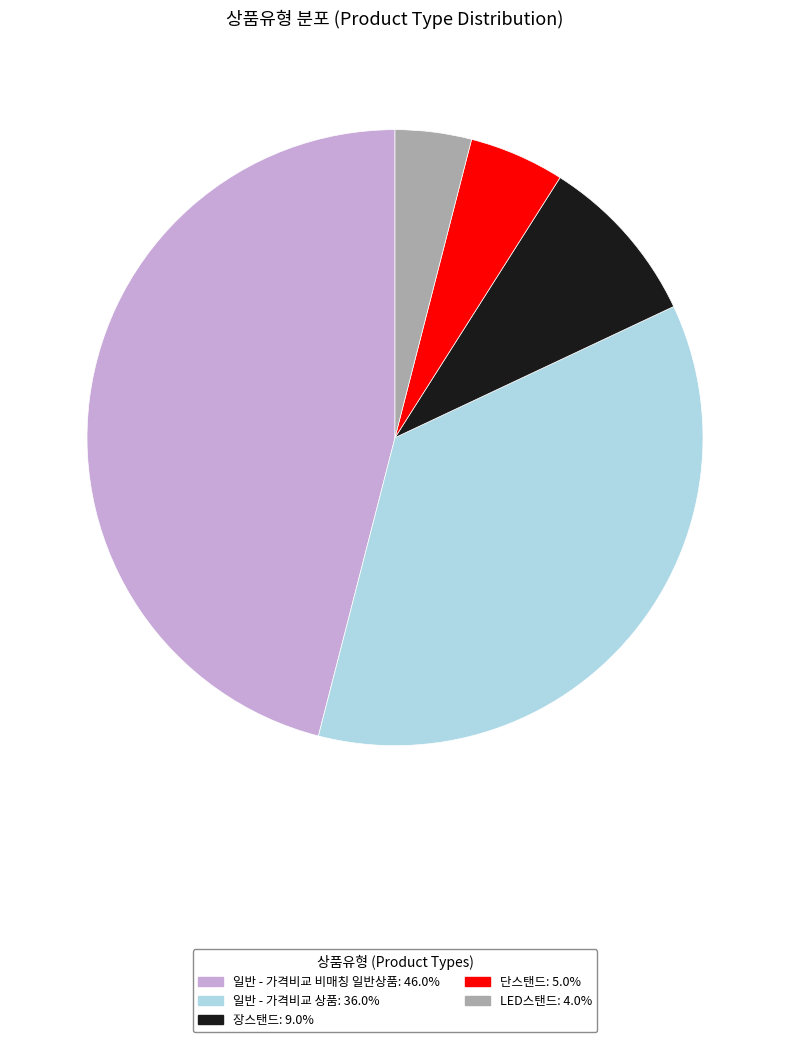

Does 단스탠드 account for over 50% of the chart?

No